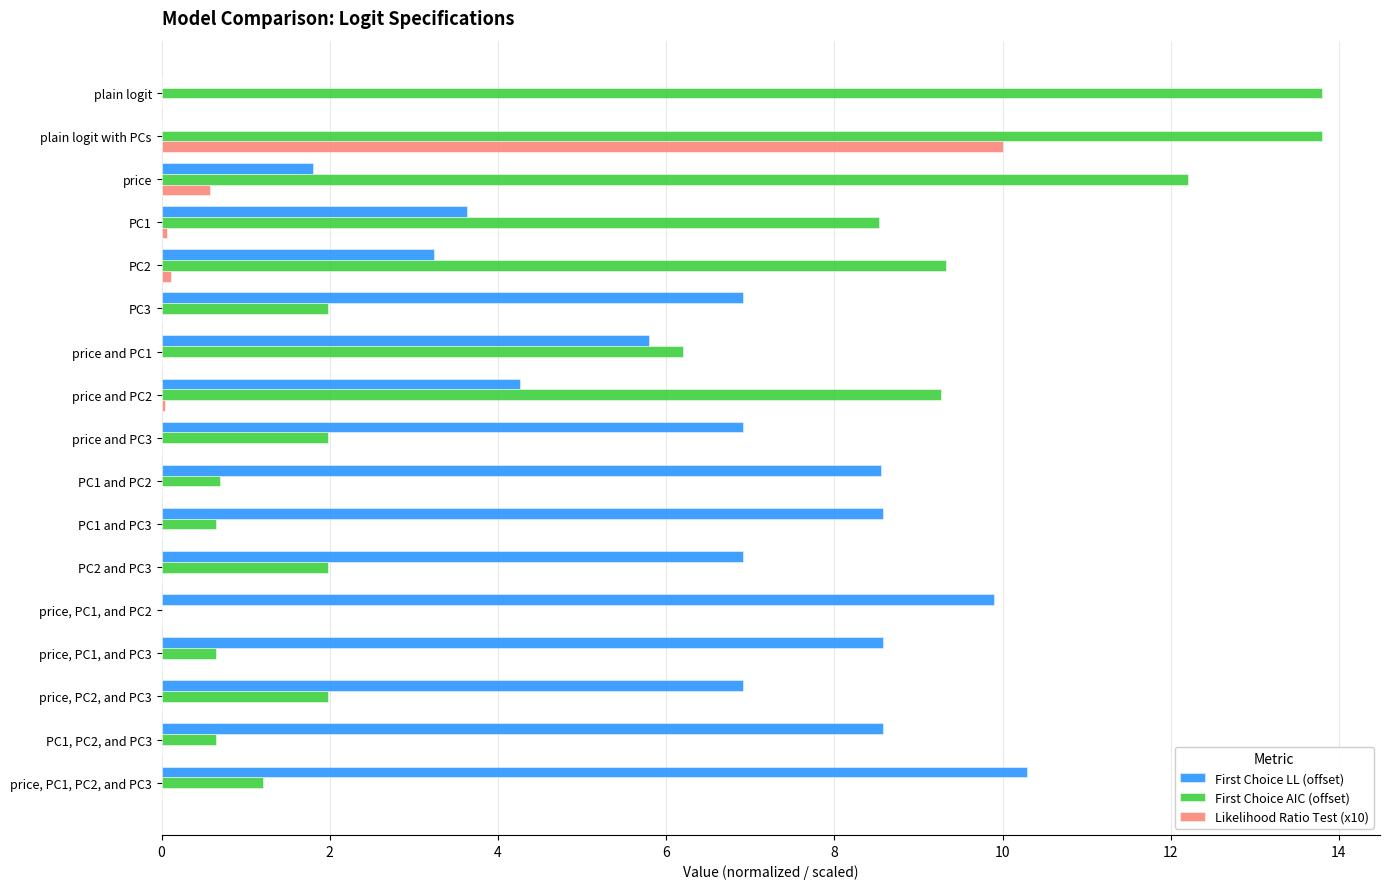

At which label does Likelihood Ratio Test (x10) reach its peak?

plain logit with PCs